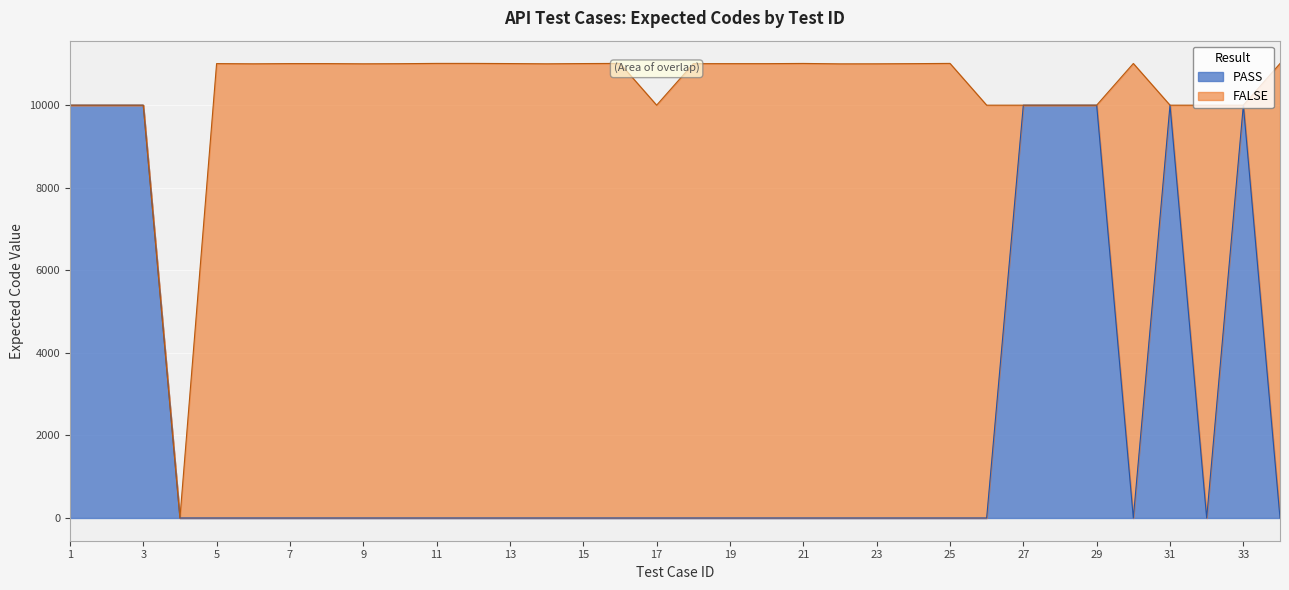

The value of PASS at 19 is 0. True or false?

True